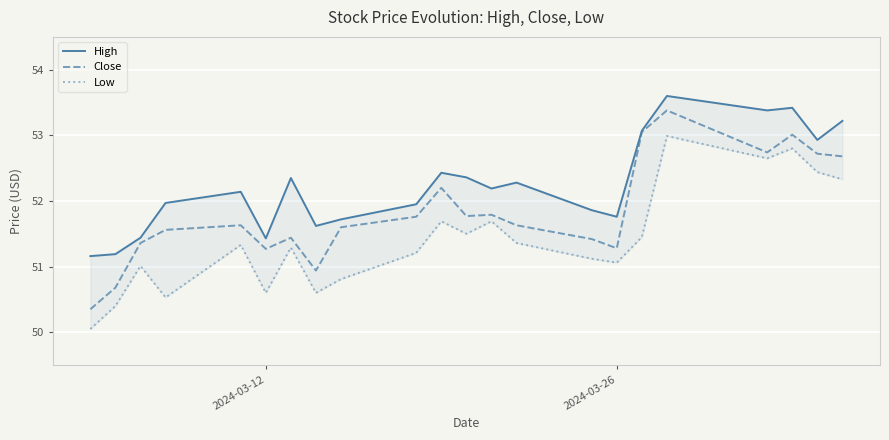

Rank the series by their maximum value, from highest to lowest.

High, Close, Low